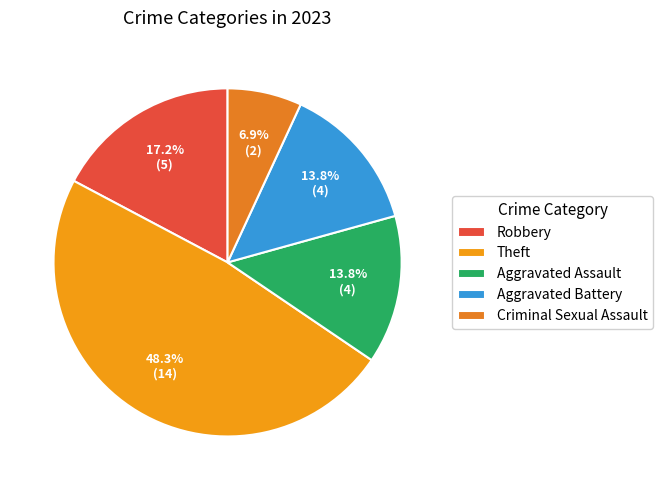

The Theft slice represents 37% of the pie. True or false?

False